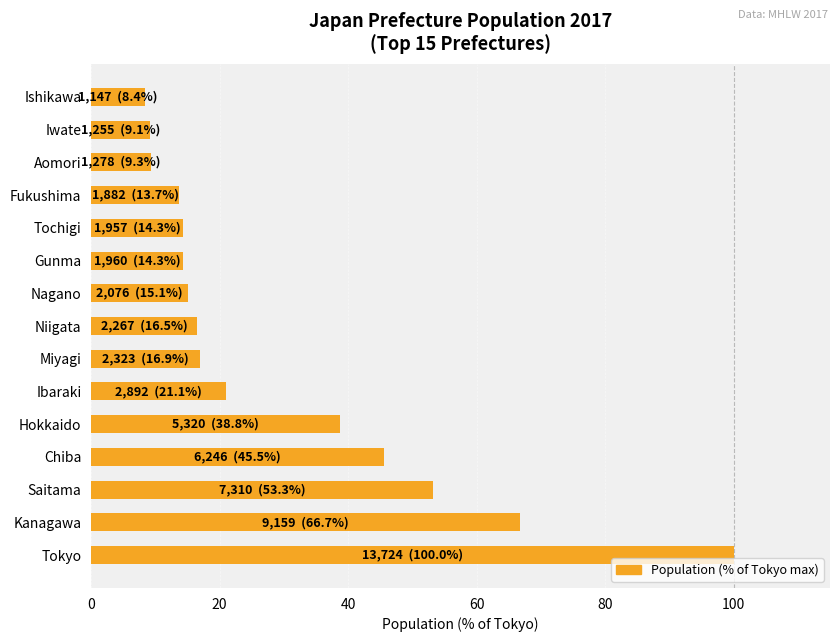

What is the sum of all values?

443.0